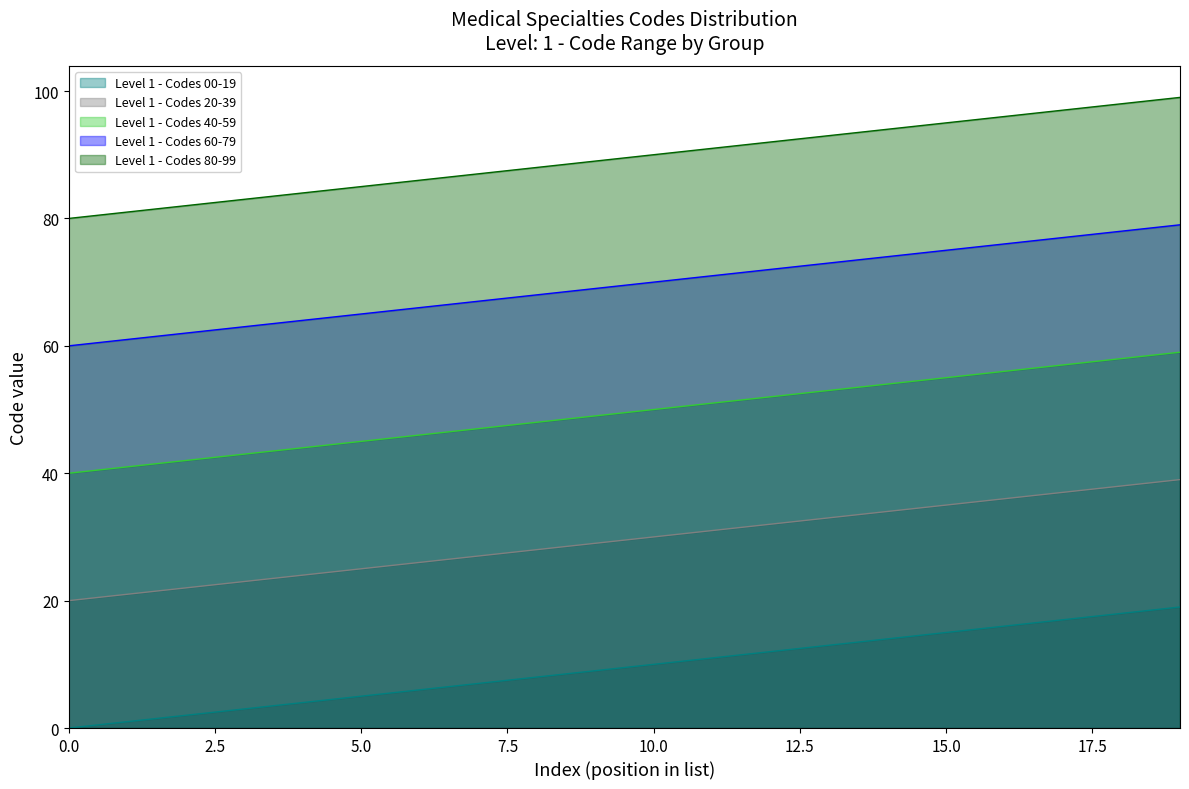

Is the value of Level 1 - Codes 00-19 at 16 greater than the value of Level 1 - Codes 40-59 at 1?

No